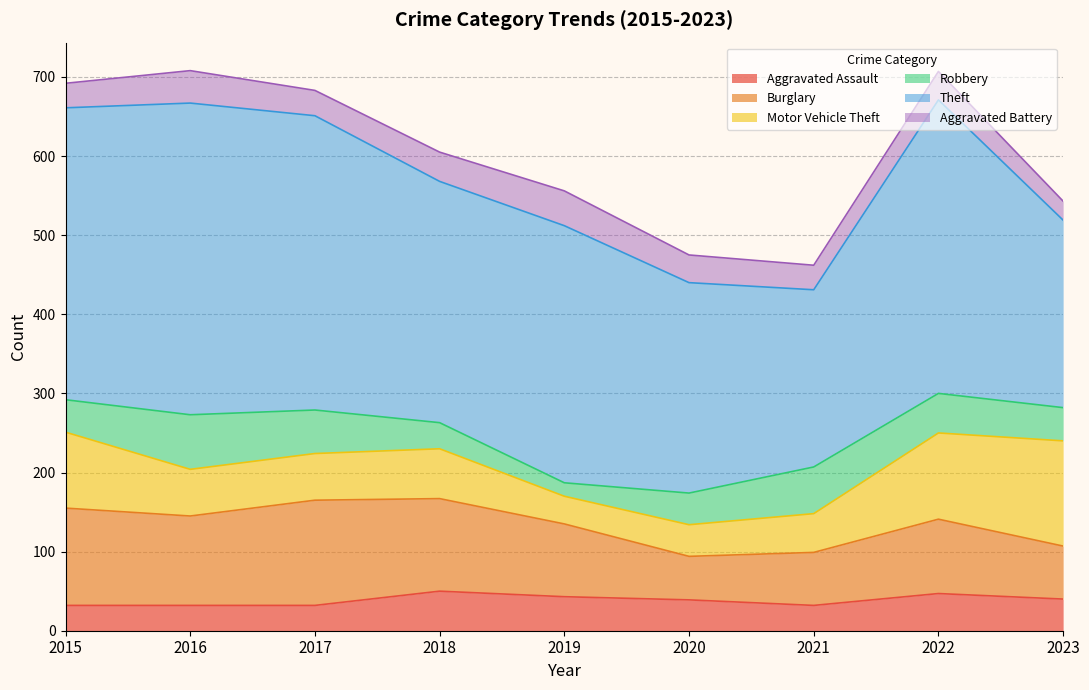

How many data points does each series have?

9